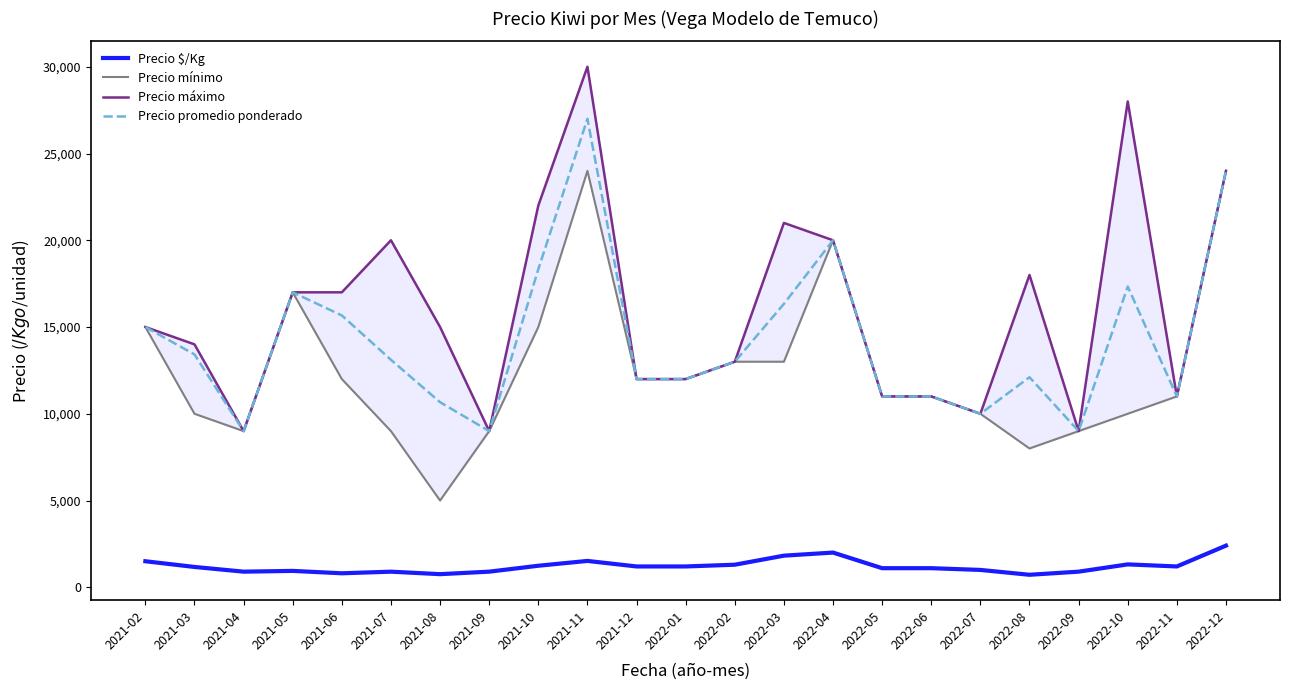

List the series in order of their peak value, lowest first.

Precio $/Kg, Precio mínimo, Precio promedio ponderado, Precio máximo